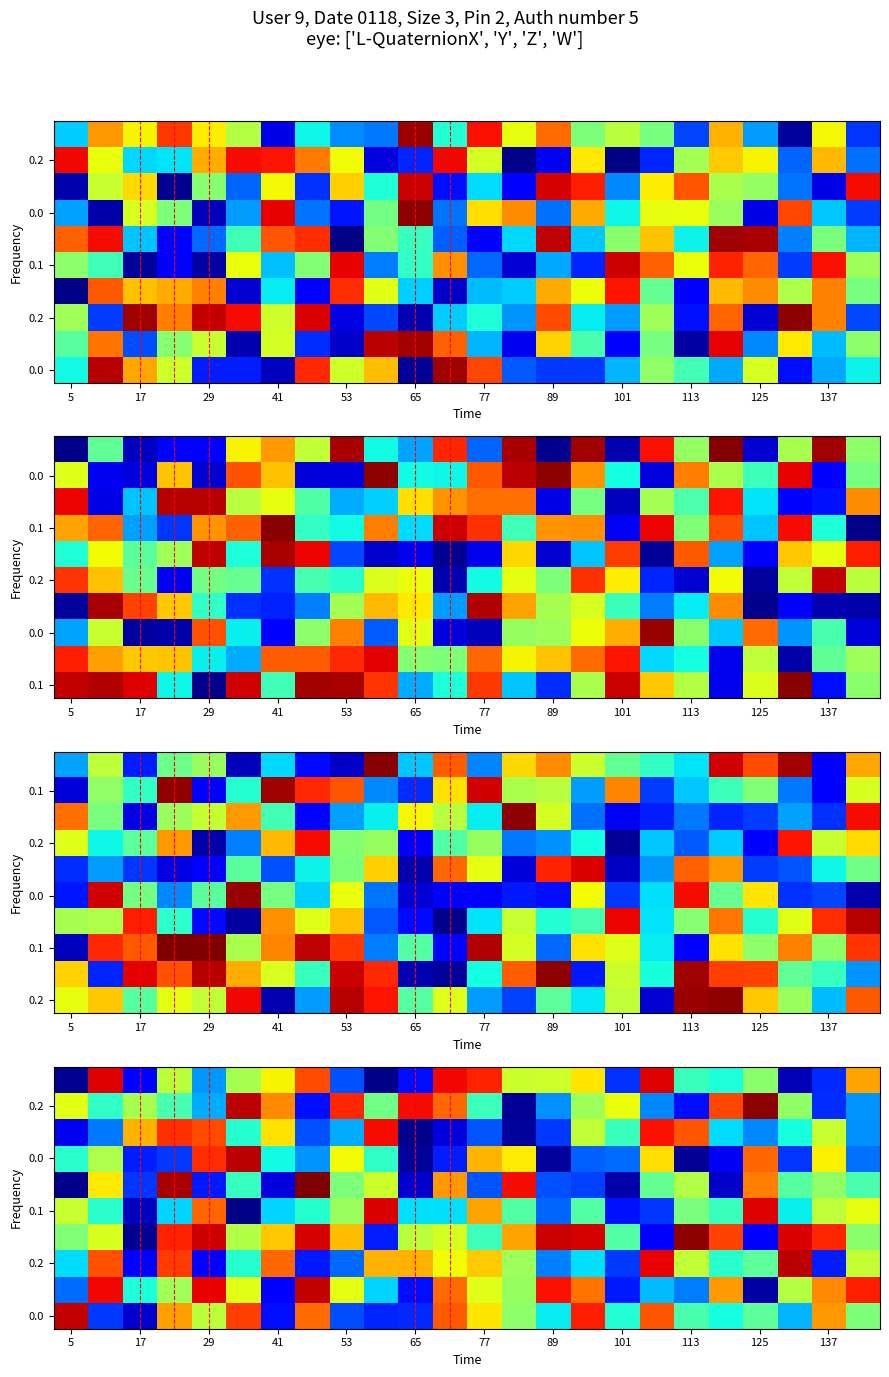

What is the total value across all series at 23?

0.1